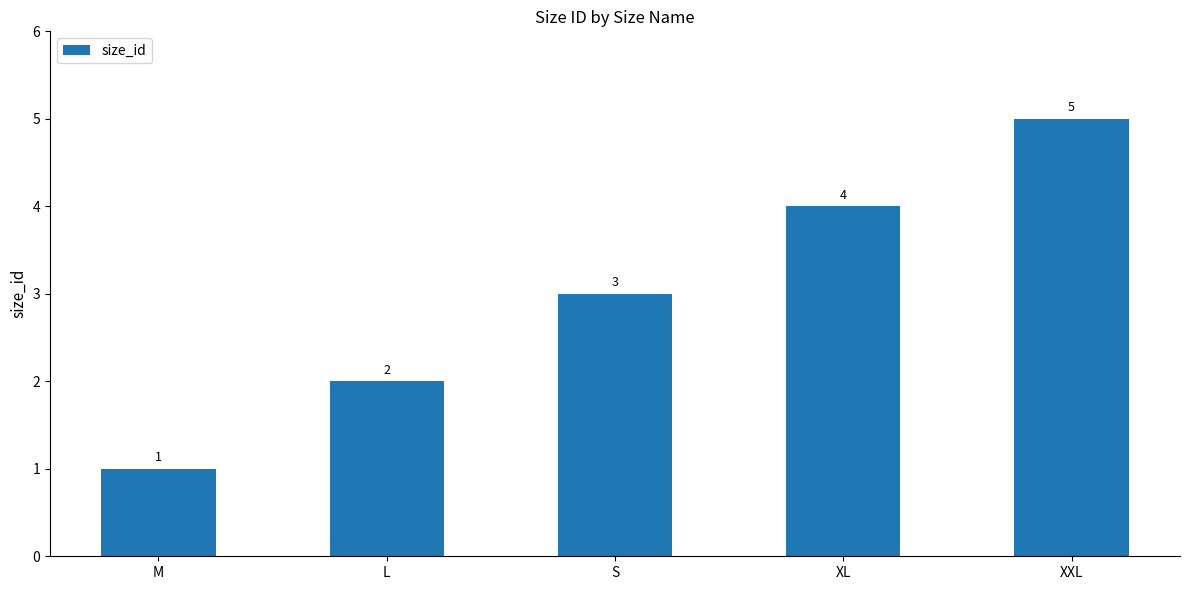

At which category does the chart reach its peak across all series?

XXL